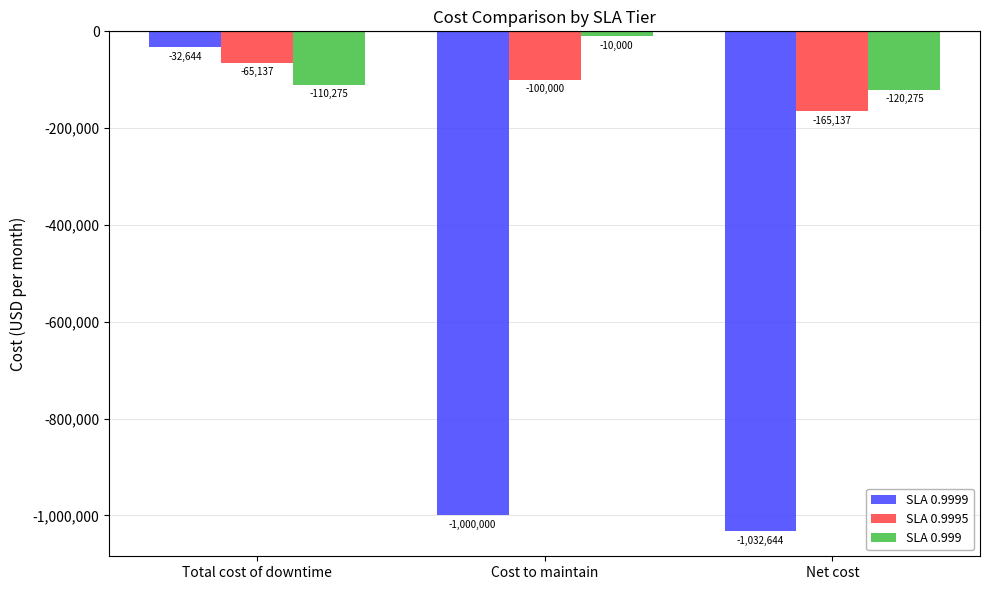

Which series has the largest total across all categories?

SLA 0.999